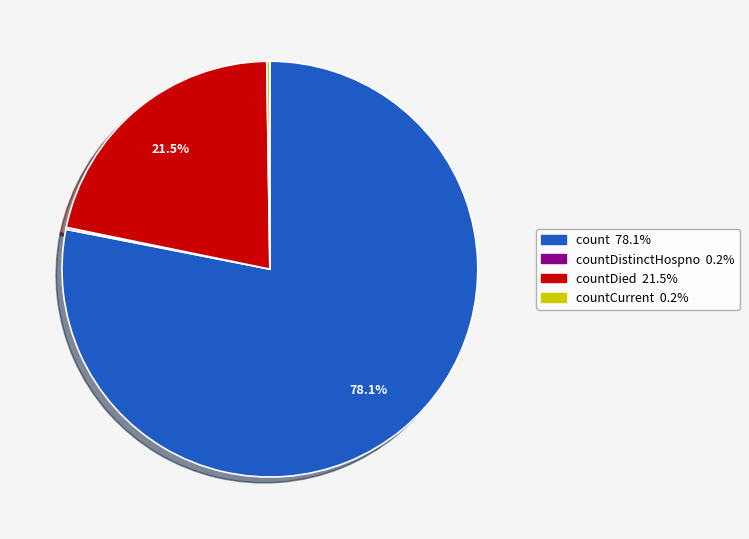

Is there any slice that represents more than half of the pie?

Yes